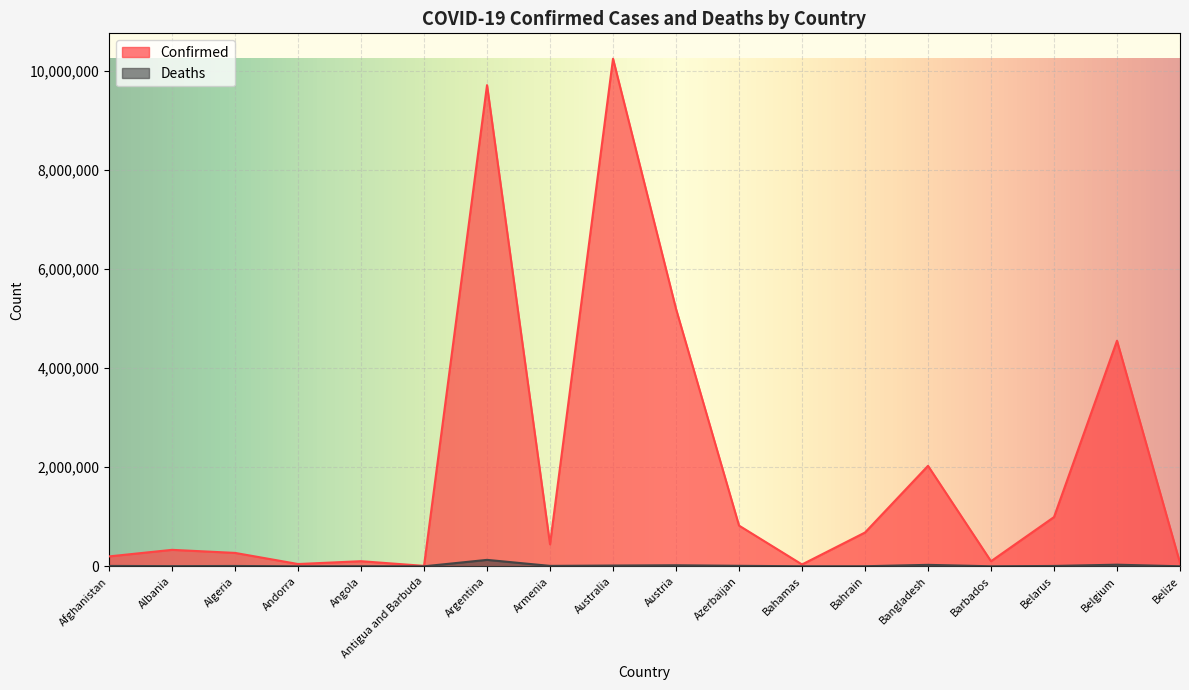

At which label does Confirmed first exceed 443785?

Argentina